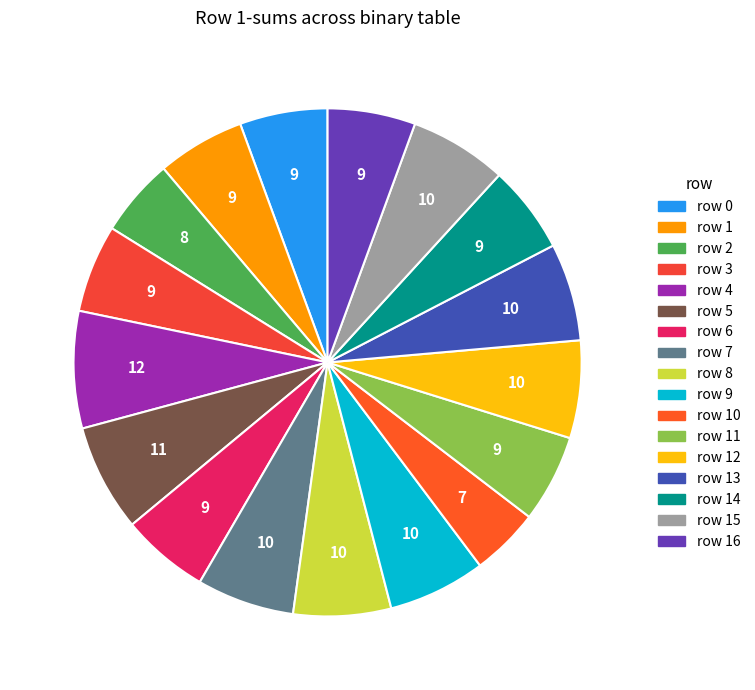

Does any single category account for the majority?

No